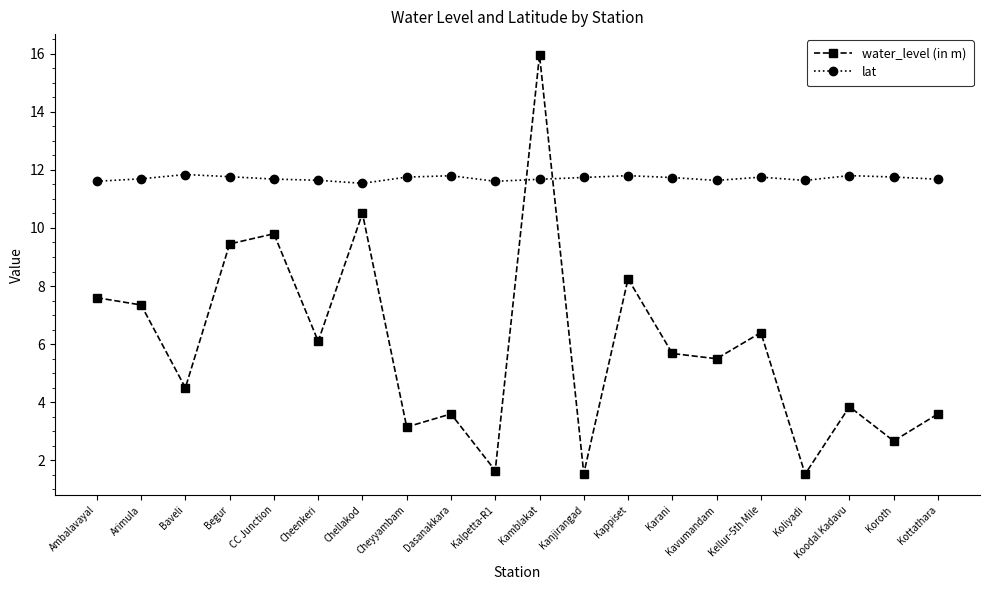

What is the sum of all lat values?

234.1